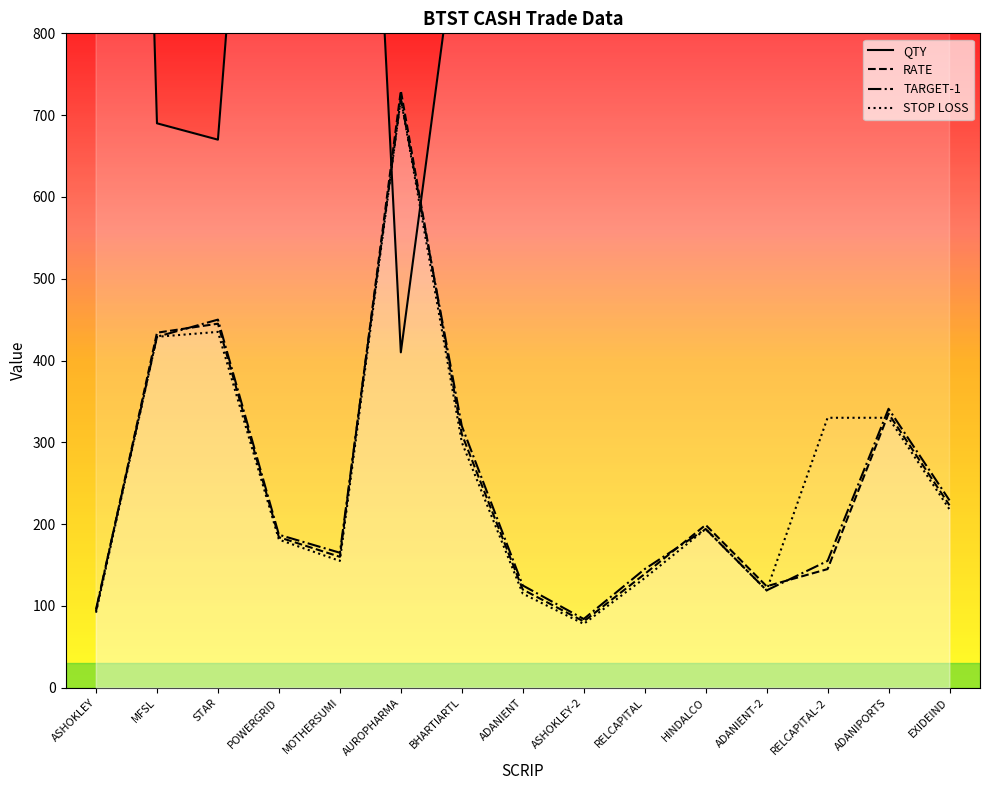

Which category has the lowest value in the QTY series?

AUROPHARMA